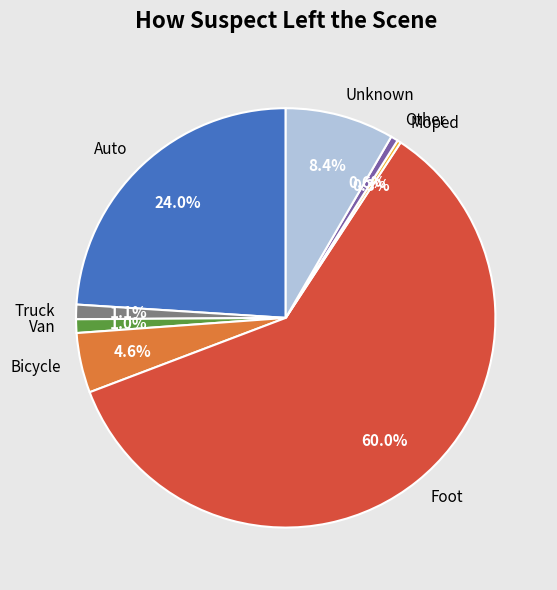

What is the largest slice in the pie chart?

Foot